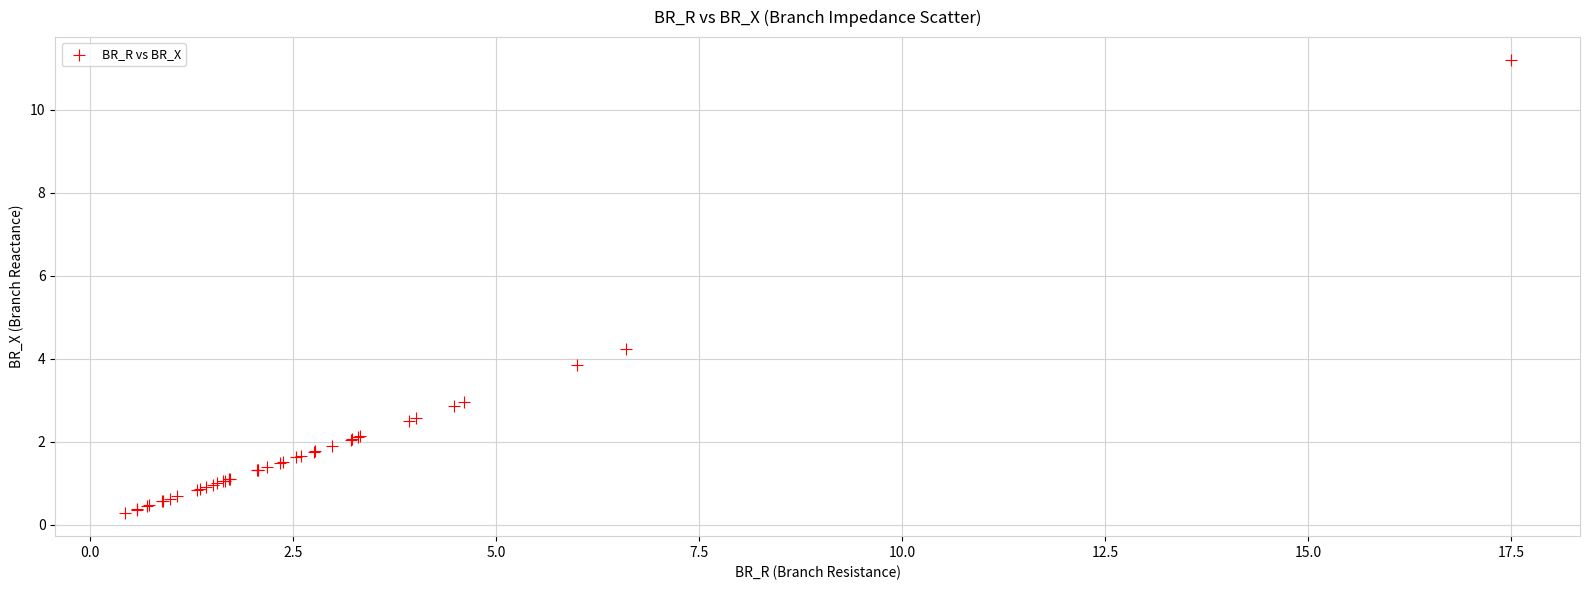

What Y value in the scatter plot is closest to 5?

4.2